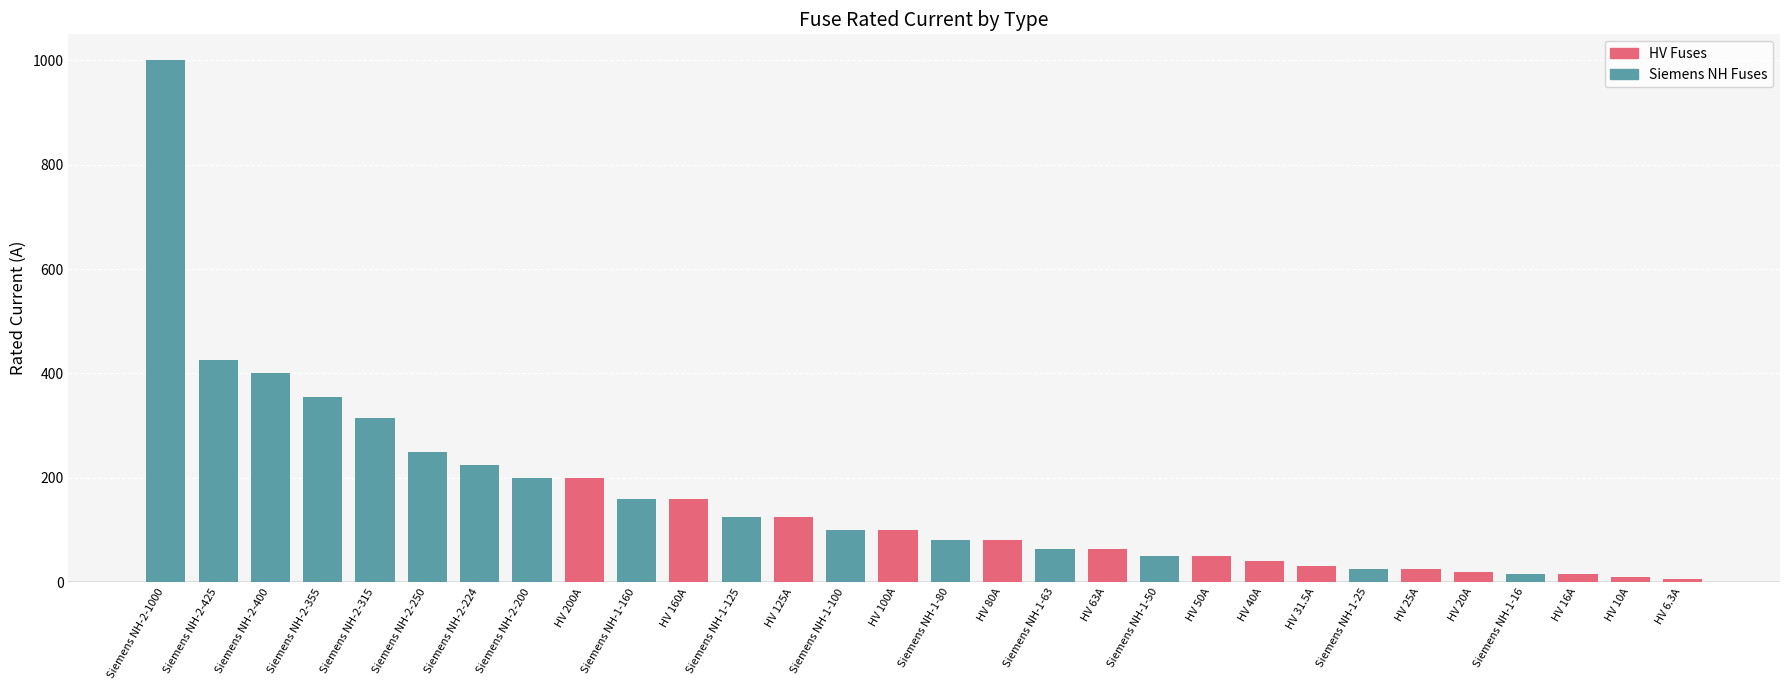

What is the sum of all values?

4714.8